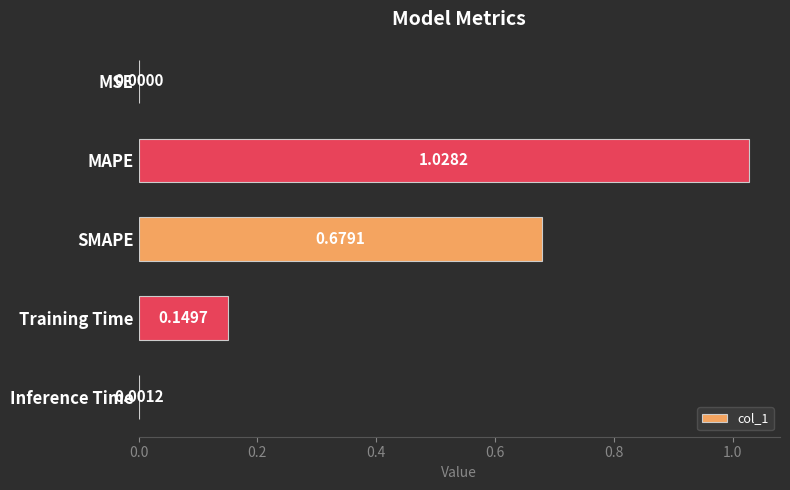

At which category does the chart reach its peak across all series?

MAPE